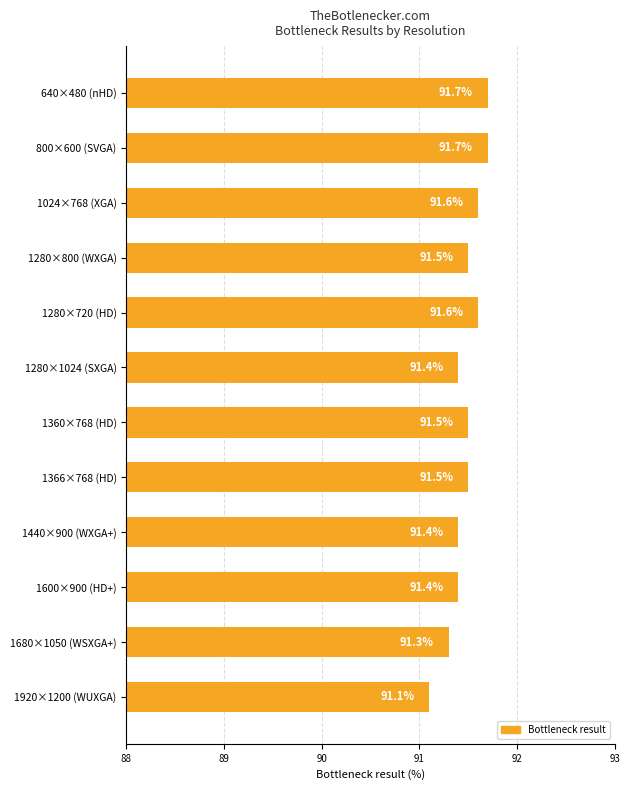

Approximately how many times larger is the value at 800×600 (SVGA) compared to 640×480 (nHD)?

1.0